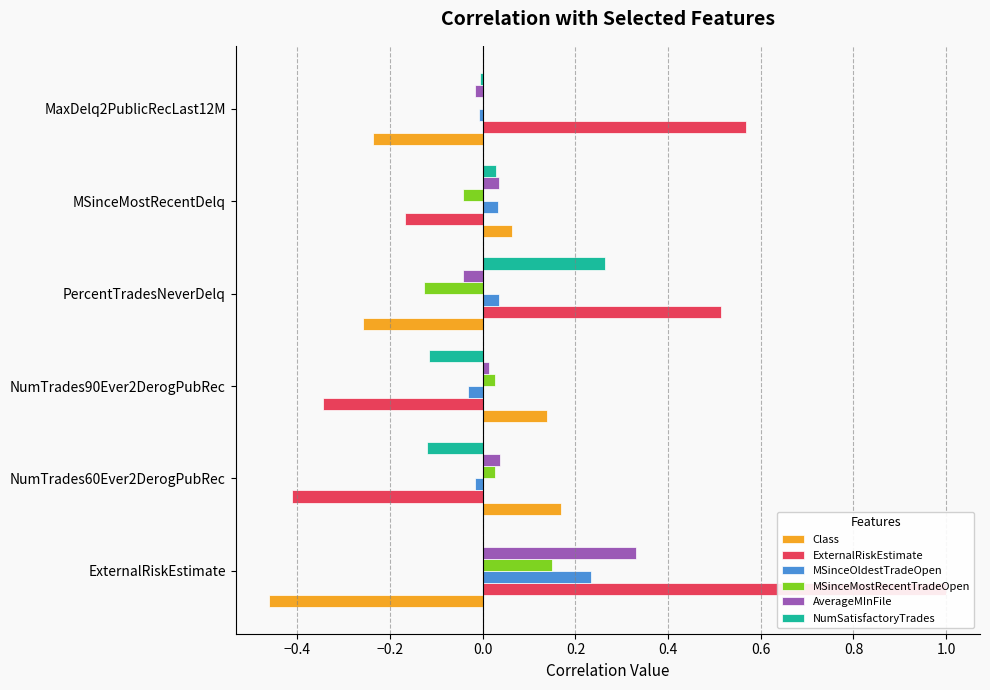

What is the average value of the Class series?

-0.1